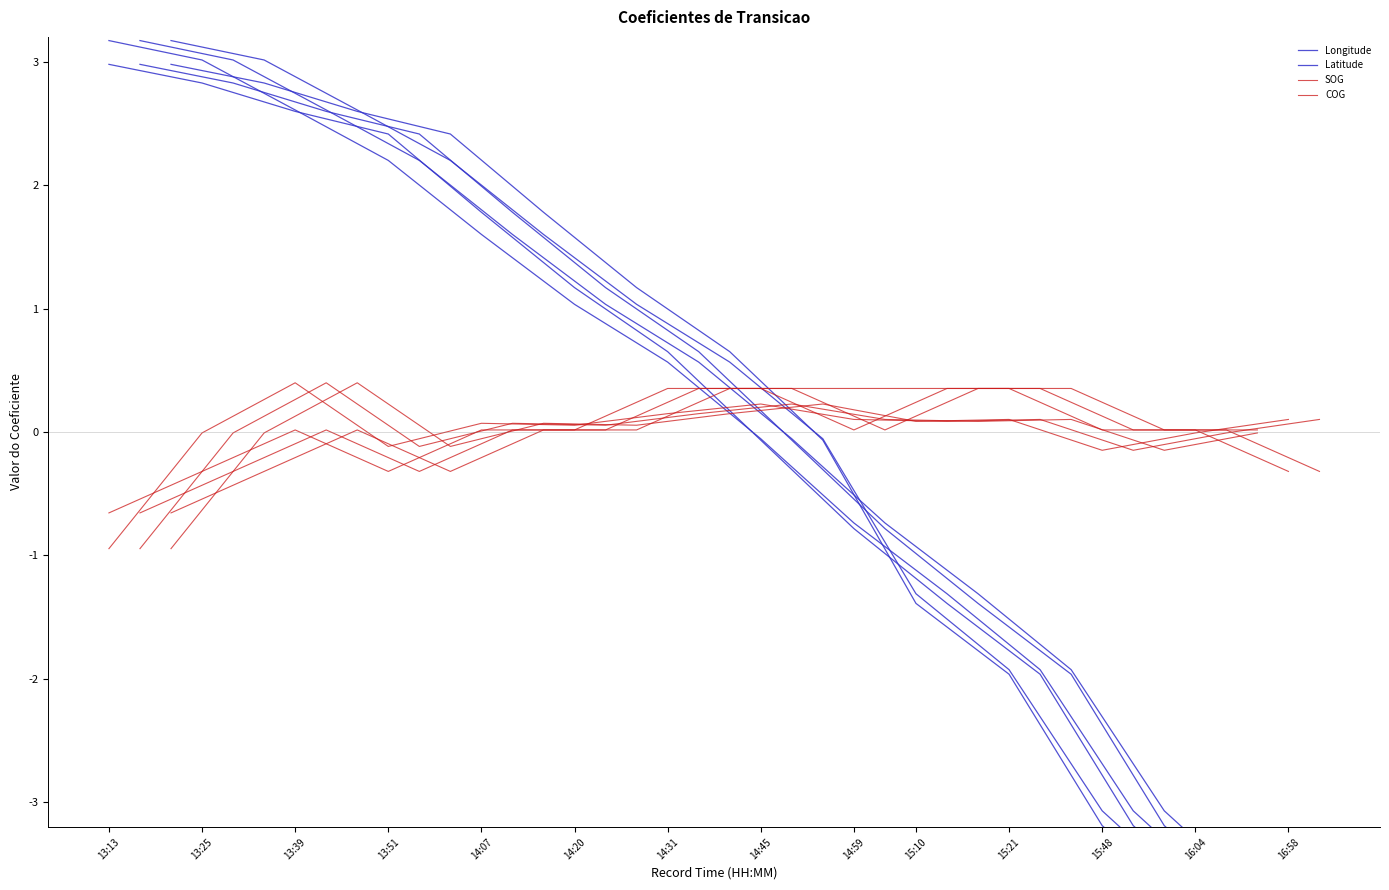

The value of SOG at 16:04 is 0.0. True or false?

False